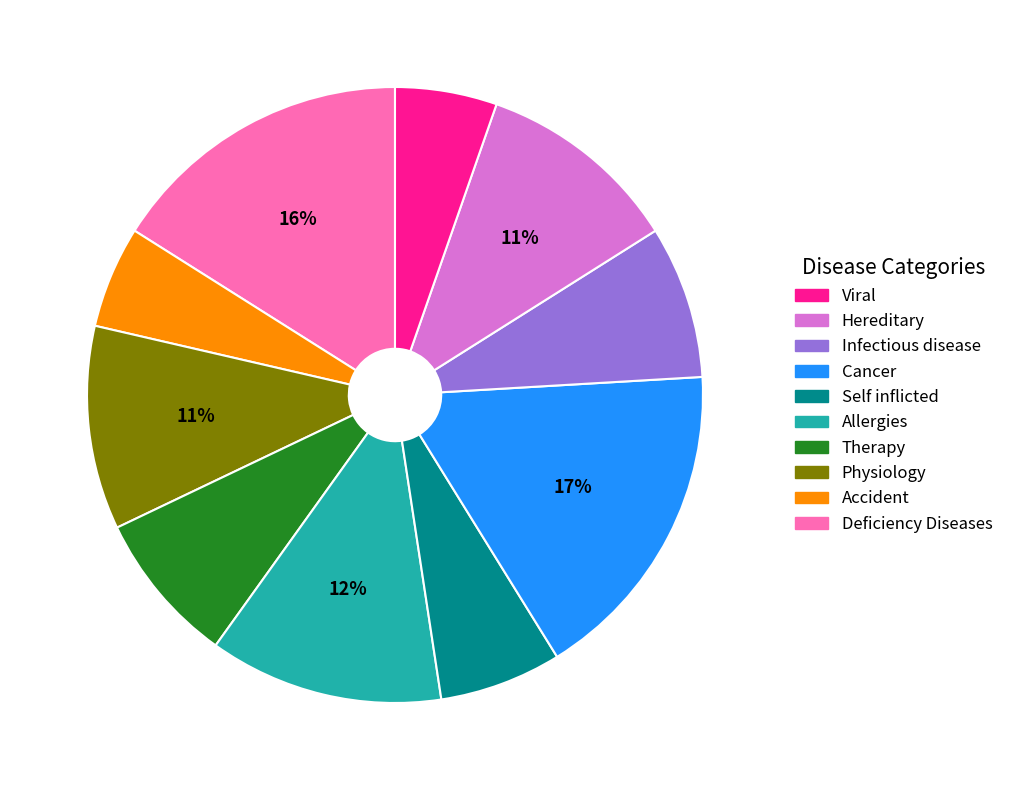

Is there any slice that represents more than half of the pie?

No